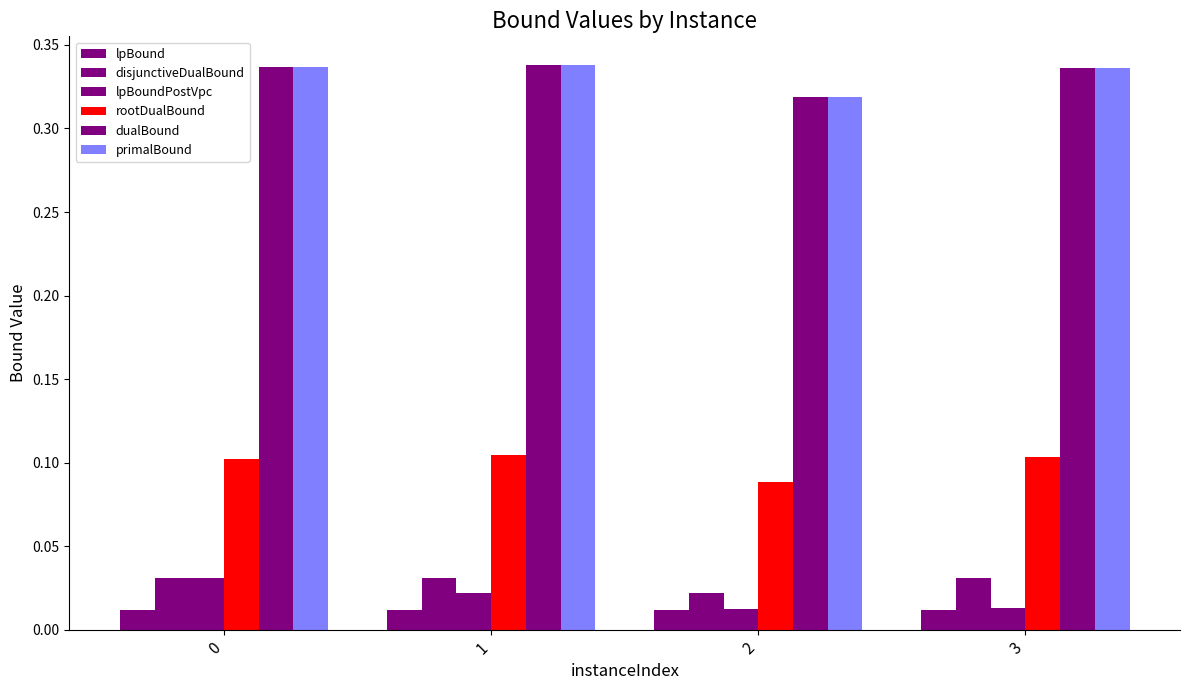

How many groups of bars are there?

4